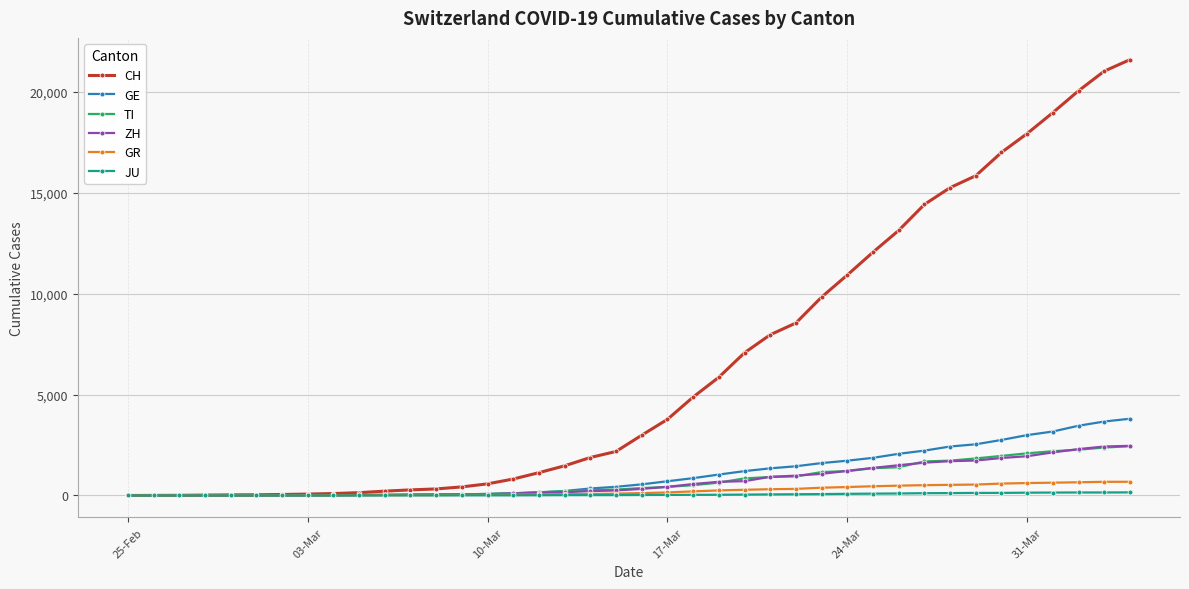

Which series has the widest spread of values?

CH